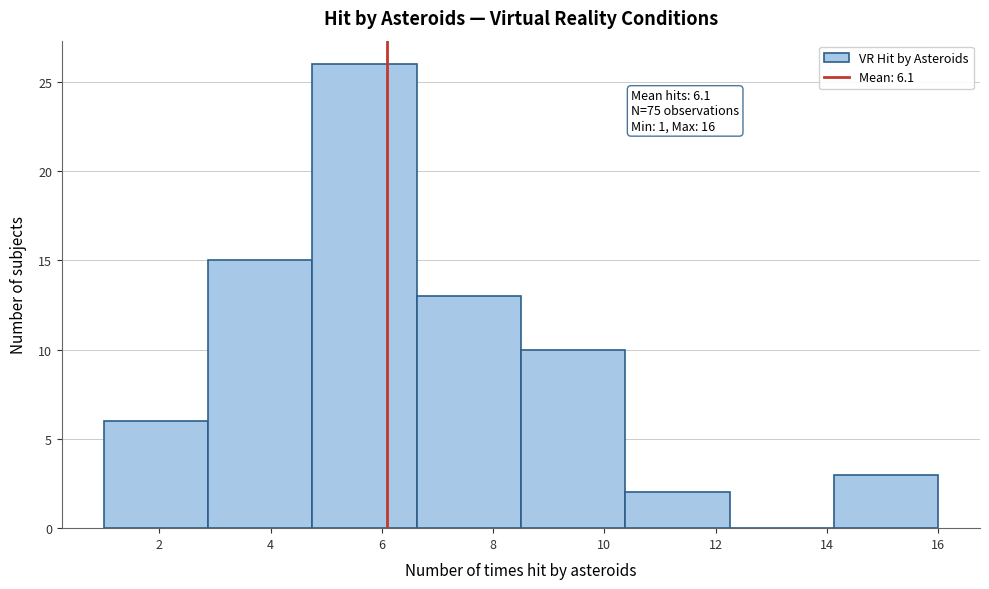

Which range on the x-axis has the tallest bar?

4.8 to 6.6